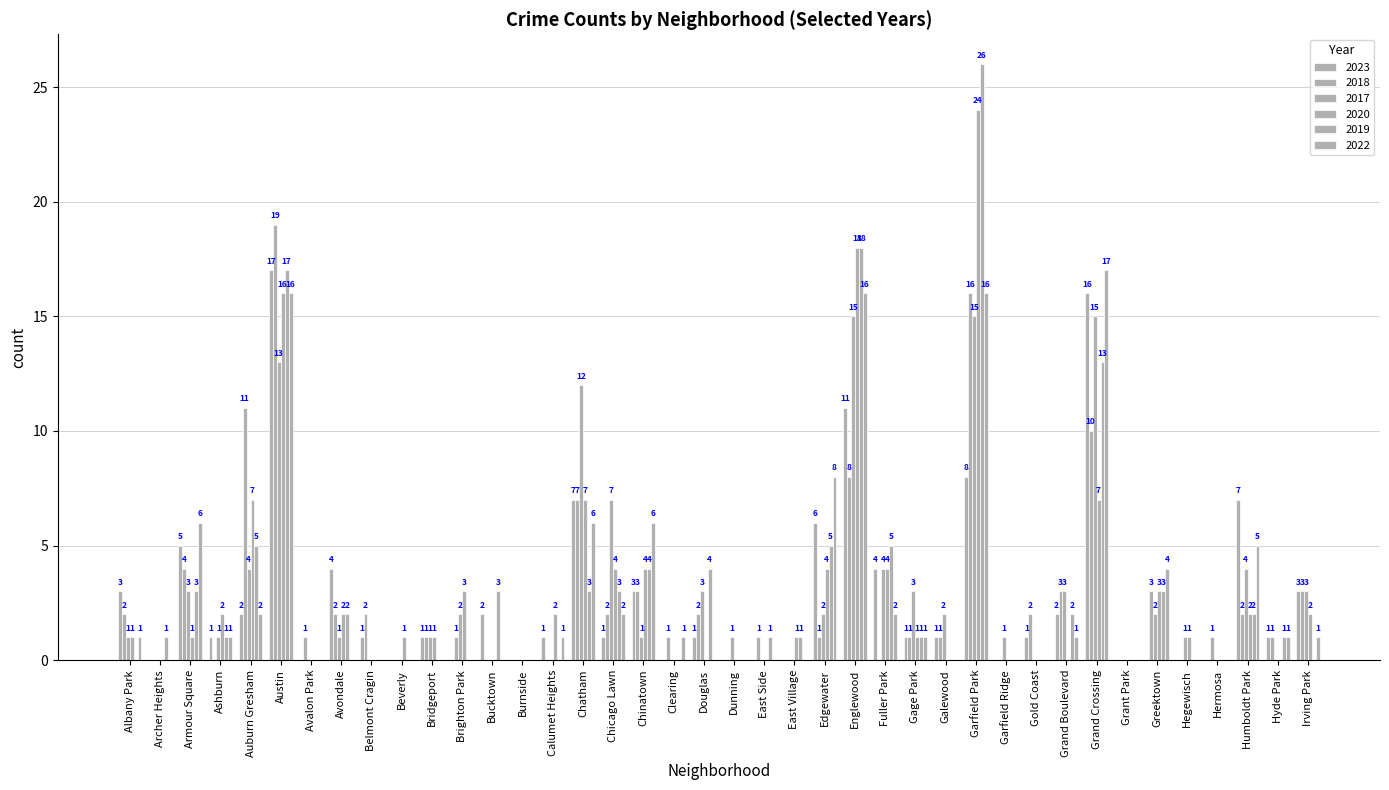

What is the spread (max minus min) of values at Gold Coast?

2